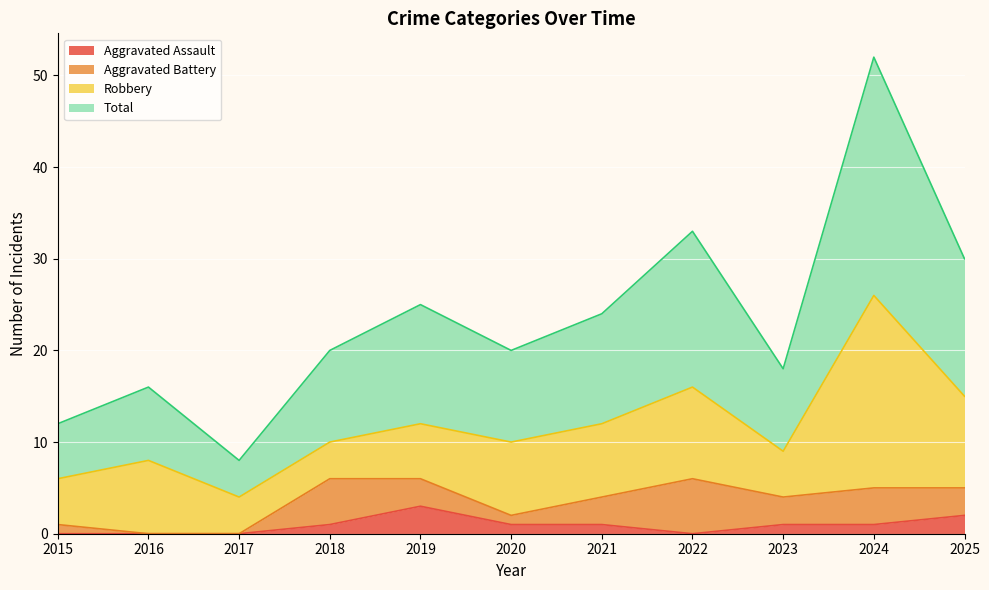

Is the value of Total at 2019 greater than the value of Aggravated Assault at 2015?

Yes